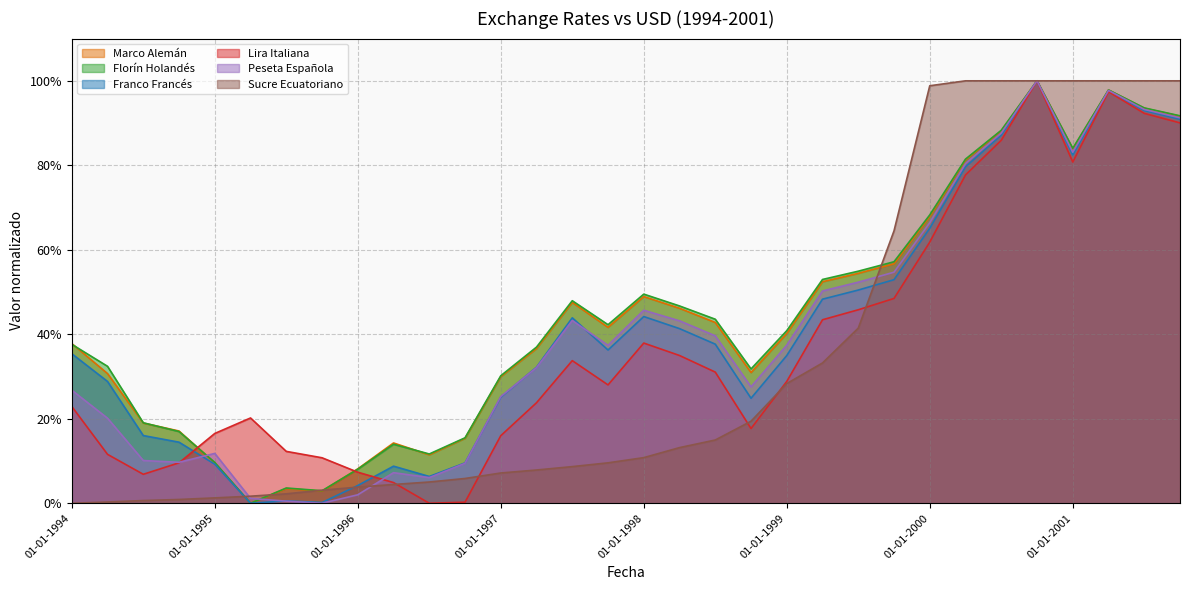

How many data points does each series have?

32